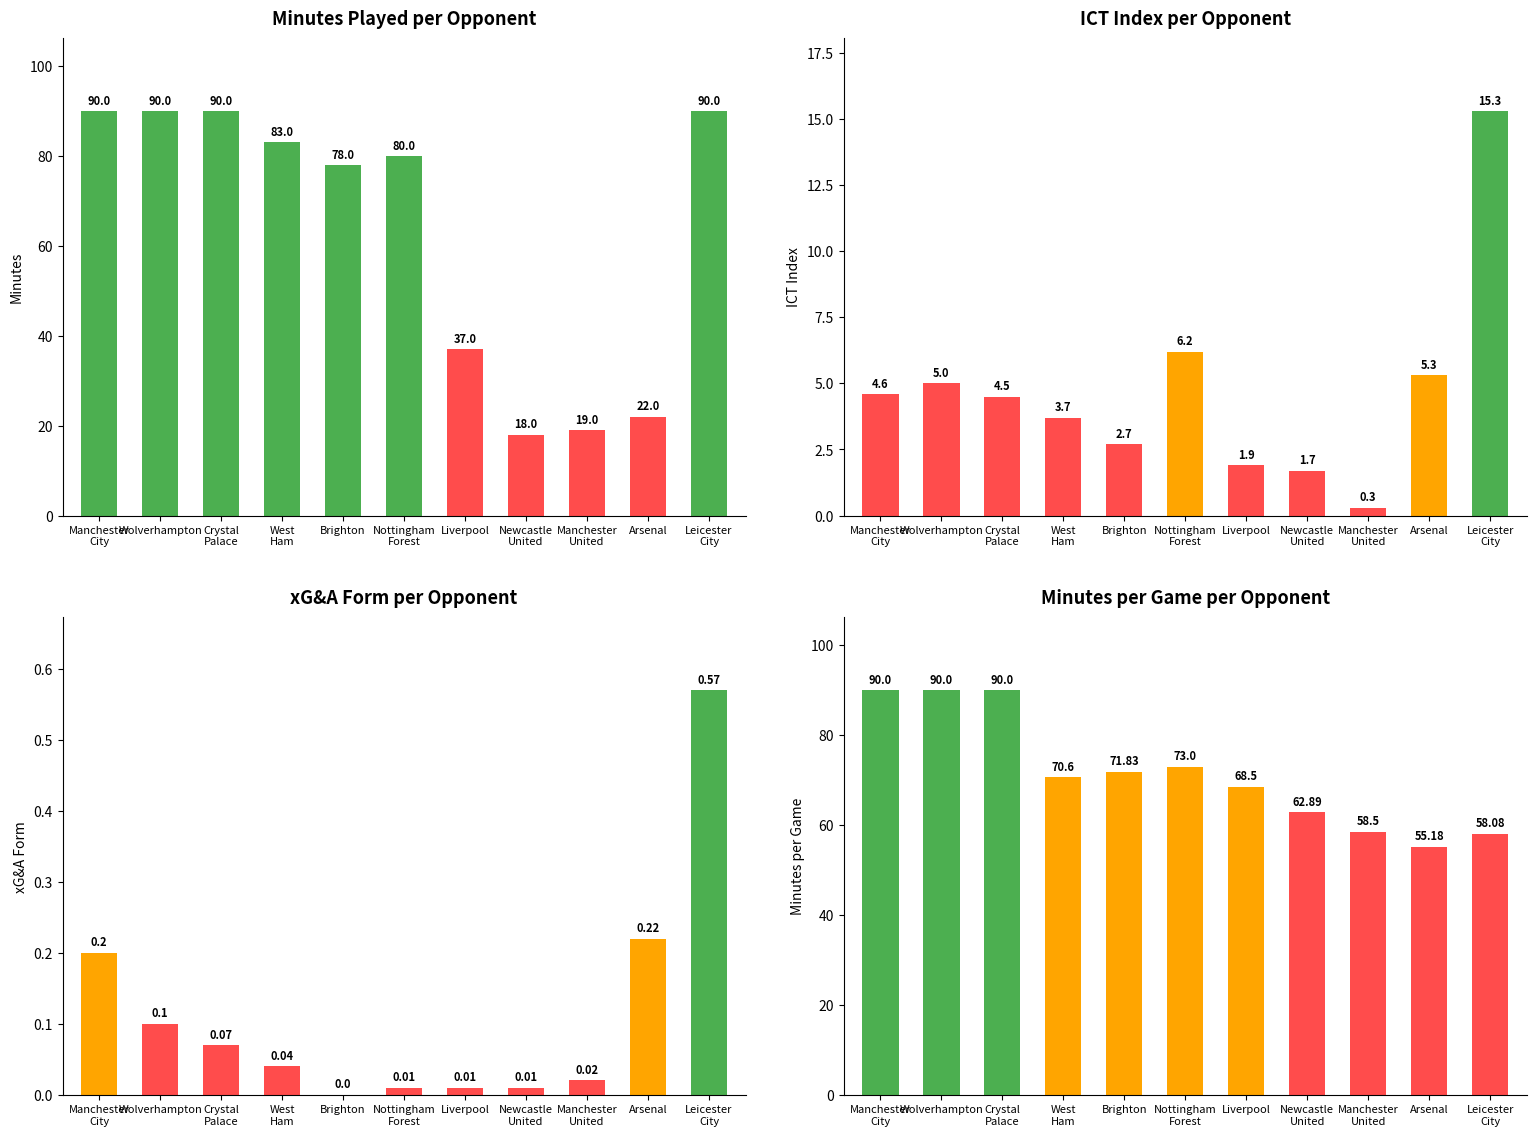

Reading left to right, extract all data points from this chart.

minutes: Manchester
City=90.0	Wolverhampton=90.0	Crystal
Palace=90.0	West
Ham=83.0	Brighton=78.0	Nottingham
Forest=80.0	Liverpool=37.0	Newcastle
United=18.0	Manchester
United=19.0	Arsenal=22.0	Leicester
City=90.0
ict_index: Manchester
City=4.6	Wolverhampton=5.0	Crystal
Palace=4.5	West
Ham=3.7	Brighton=2.7	Nottingham
Forest=6.2	Liverpool=1.9	Newcastle
United=1.7	Manchester
United=0.3	Arsenal=5.3	Leicester
City=15.3
xG&A_form: Manchester
City=0.2	Wolverhampton=0.1	Crystal
Palace=0.1	West
Ham=0.0	Brighton=0.0	Nottingham
Forest=0.0	Liverpool=0.0	Newcastle
United=0.0	Manchester
United=0.0	Arsenal=0.2	Leicester
City=0.6
minutes_per_game: Manchester
City=90.0	Wolverhampton=90.0	Crystal
Palace=90.0	West
Ham=70.6	Brighton=71.8	Nottingham
Forest=73.0	Liverpool=68.5	Newcastle
United=62.9	Manchester
United=58.5	Arsenal=55.2	Leicester
City=58.1